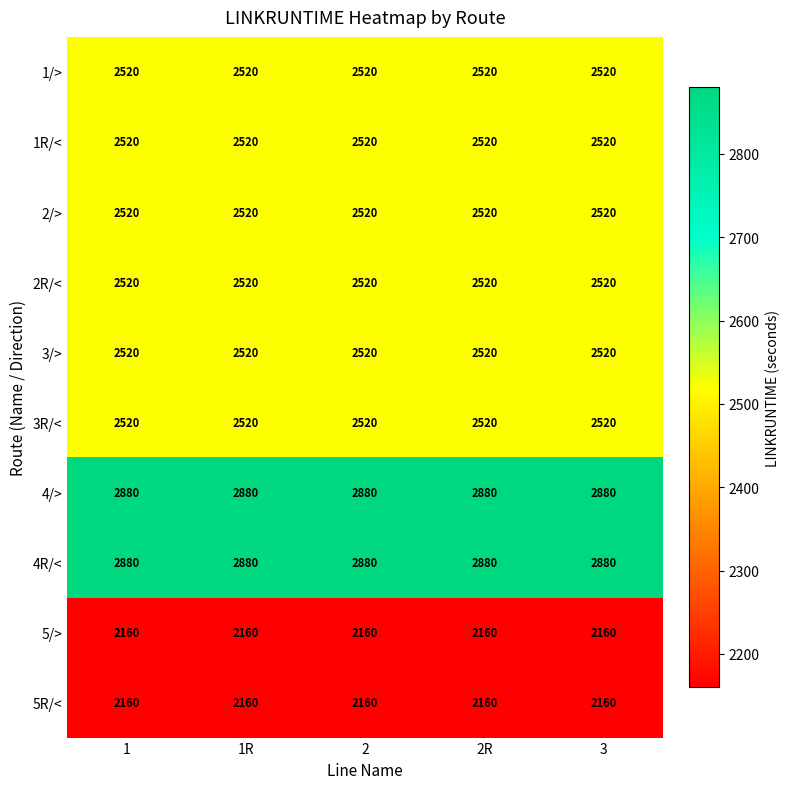

The value of 5R/< at 1R is 896. True or false?

False